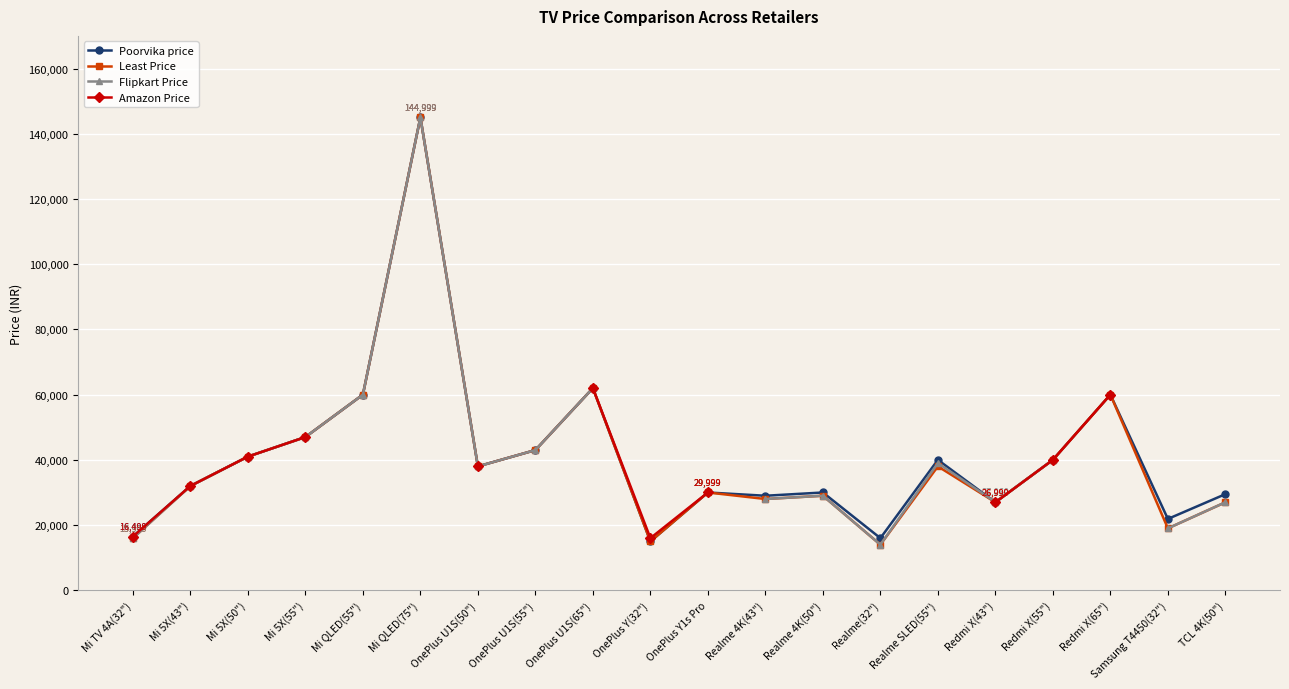

Where is Poorvika price nearest to the value 79999?

OnePlus U1S(65")